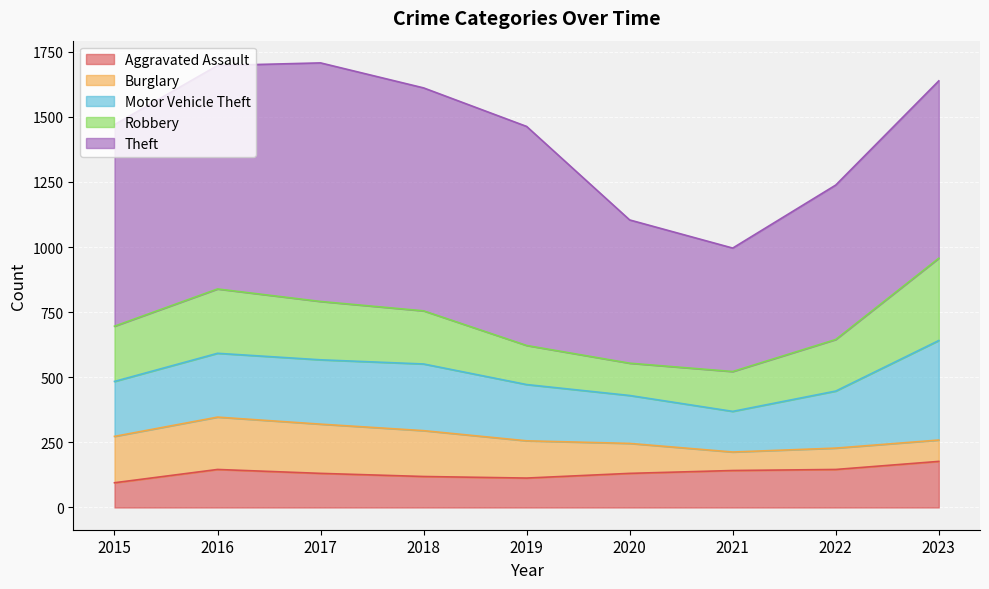

How many interior local valleys does the Robbery series have?

1